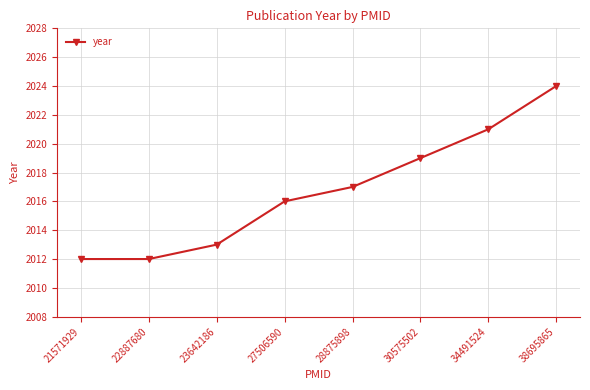

Does the chart have visible grid lines?

Yes